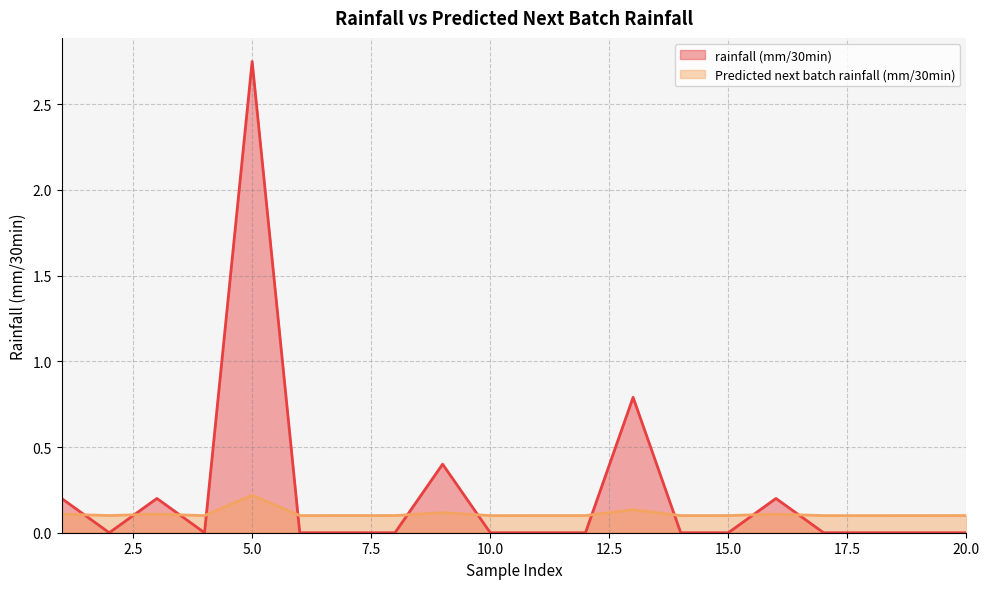

The Predicted next batch rainfall (mm/30min) series shows 0.1 at 11. True or false?

True